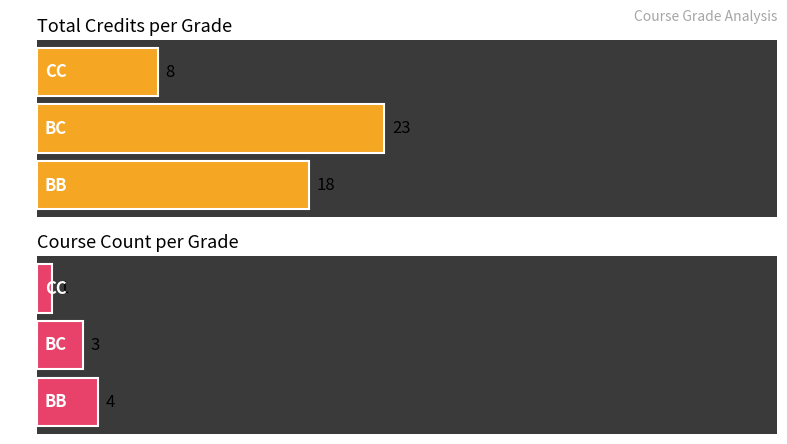

How many Course Count values are between 1 and 4?

3